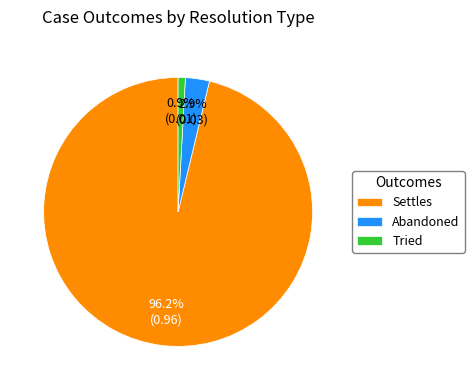

Does Settles represent more than half of the total?

Yes